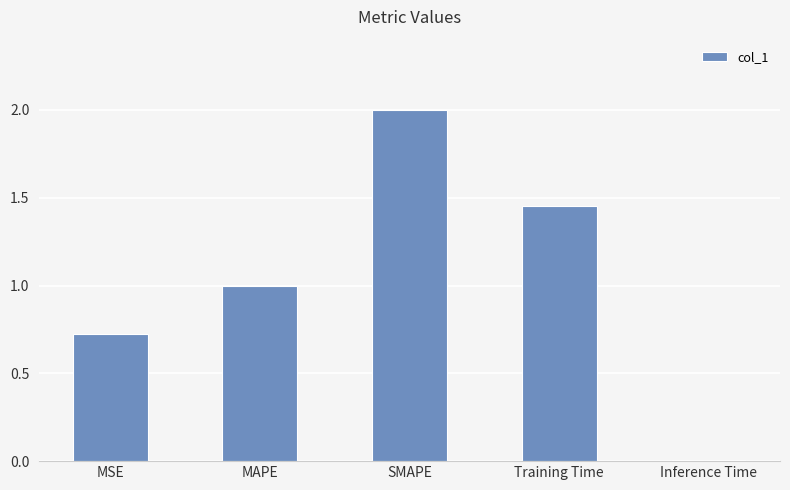

What is the change in value from MSE to MAPE?

+0.3